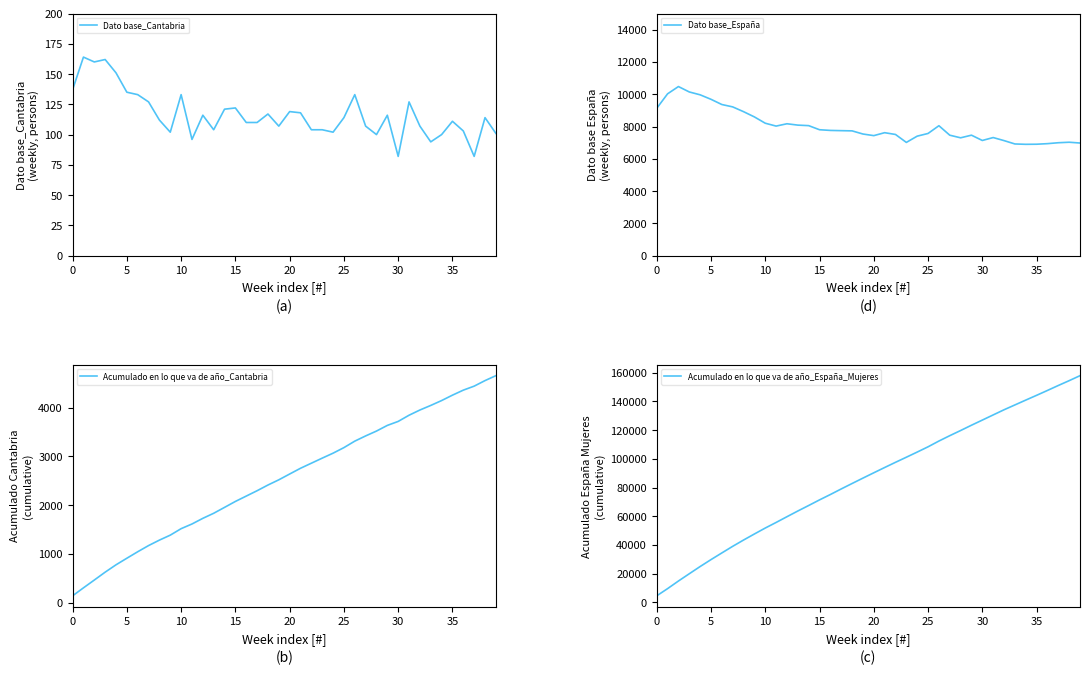

Rank the series at 34 from highest to lowest value.

Acumulado en lo que va de año_España_Mujeres, Dato base_España, Acumulado en lo que va de año_Cantabria, Dato base_Cantabria